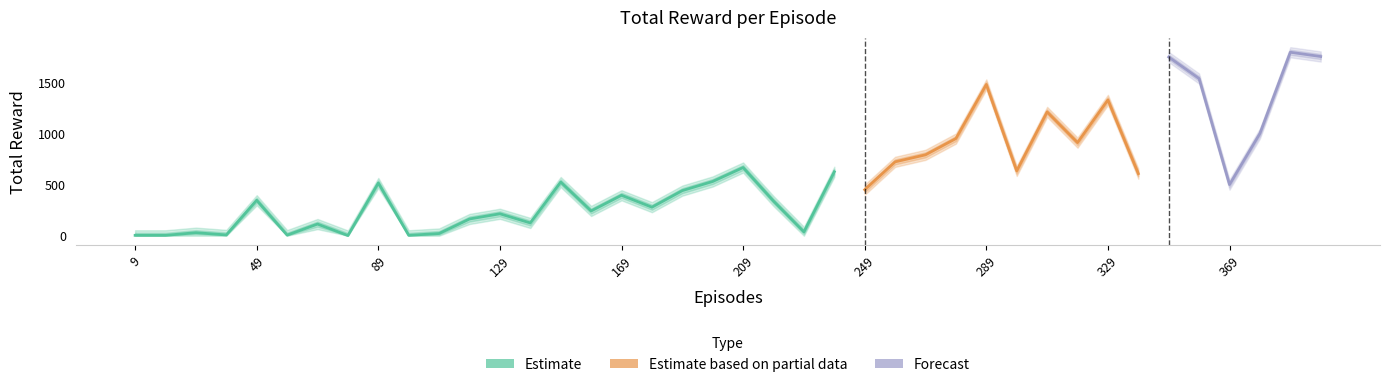

Rank the categories by total reward lower value from highest to lowest.

38, 39, 34, 35, 28, 32, 30, 37, 27, 31, 26, 25, 20, 29, 23, 33, 19, 14, 8, 36, 24, 18, 16, 4, 21, 17, 15, 12, 11, 13, 6, 0, 1, 2, 3, 5, 7, 9, 10, 22